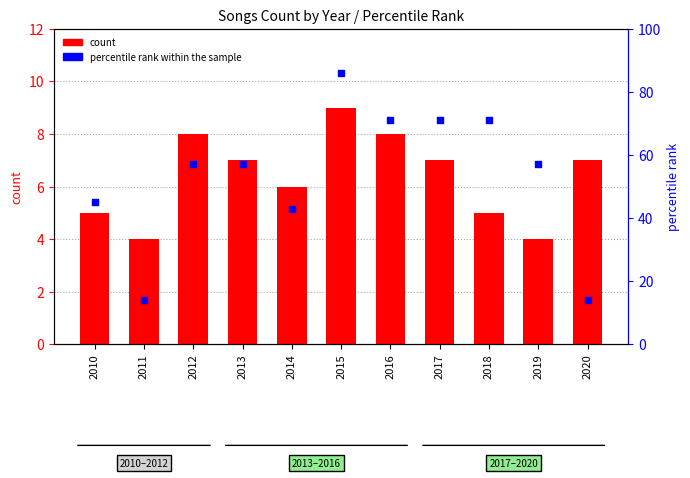

Which series contains the highest Y value?

percentile rank within the sample